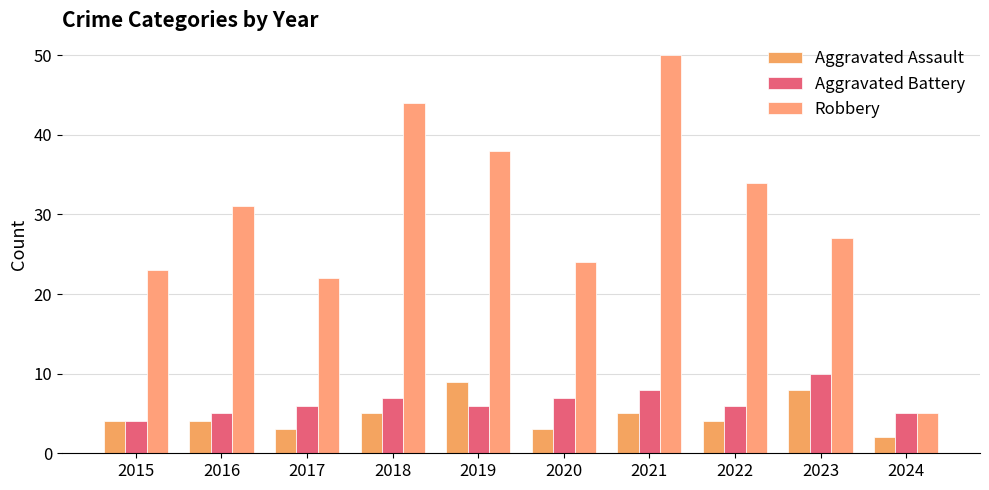

What is the difference between the maximum and minimum values in the Aggravated Battery series?

6